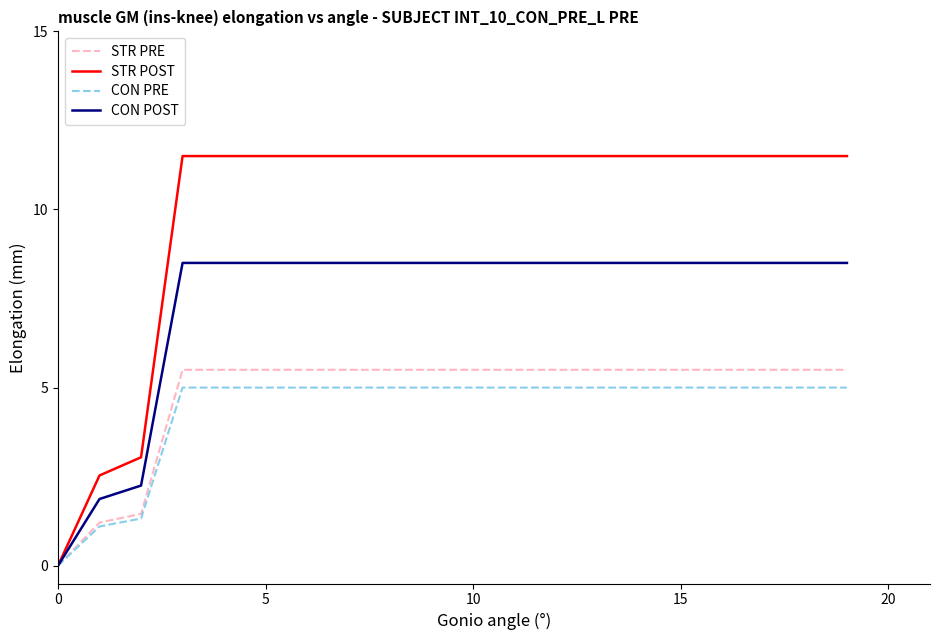

What is the maximum value shown in the chart?

11.5